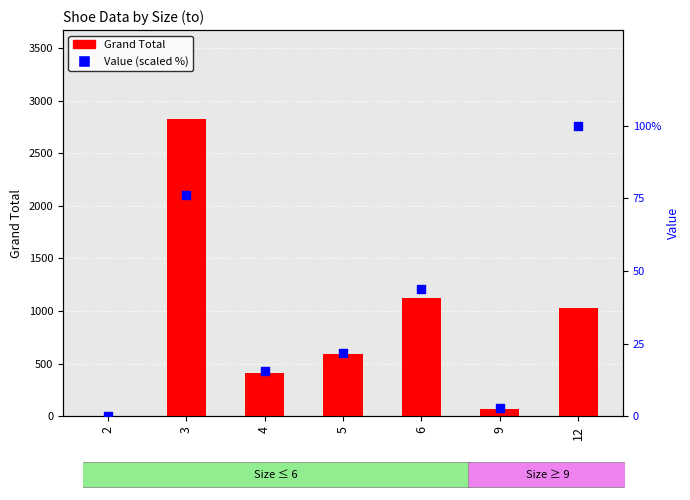

At which category is the sum across all series the highest?

3